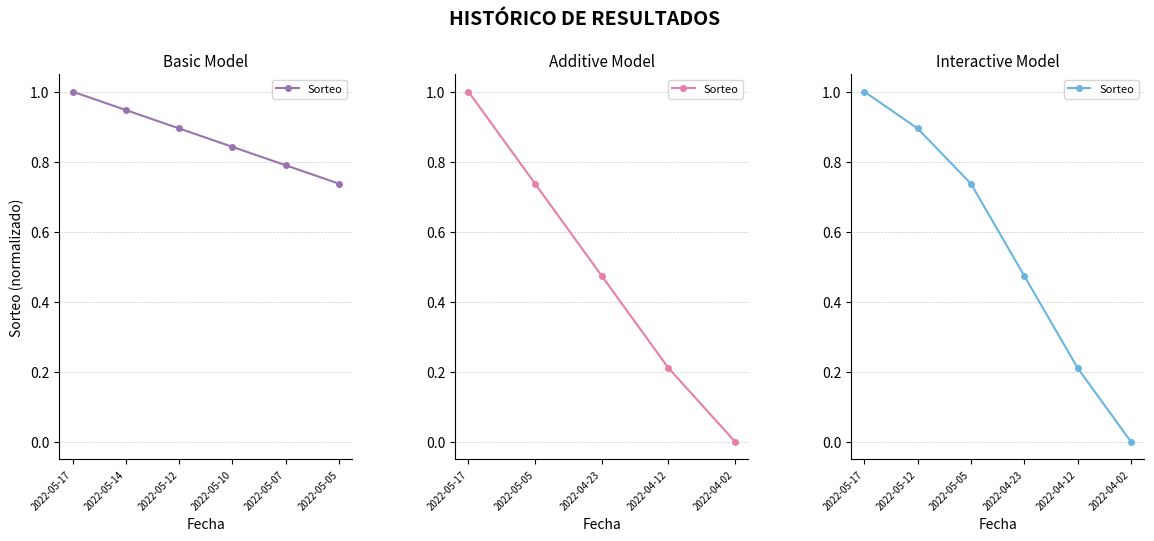

At which label is the value closest to 0?

2022-04-02